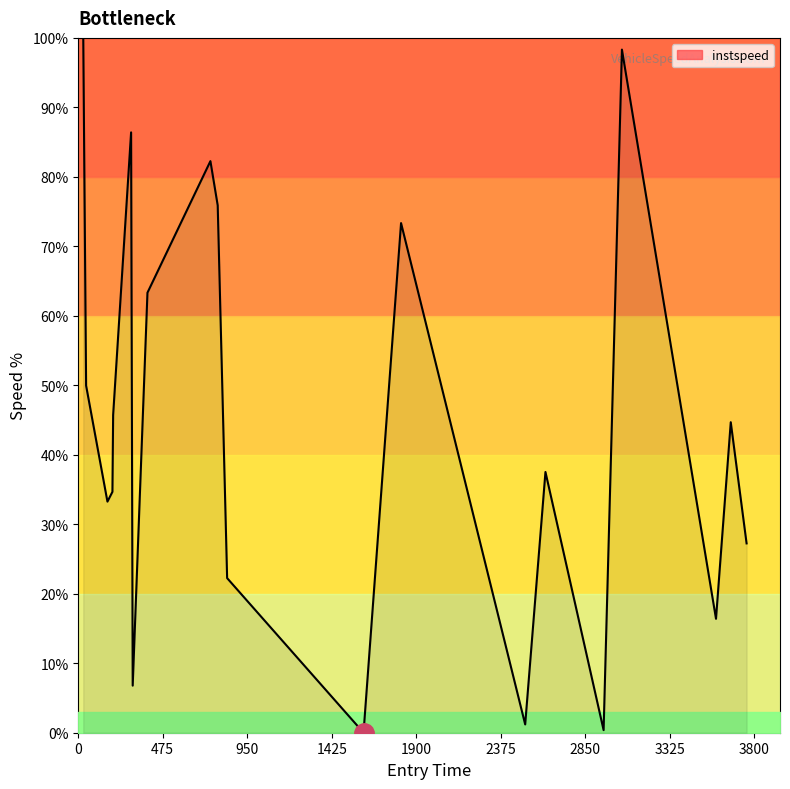

What is the average value?

45.0